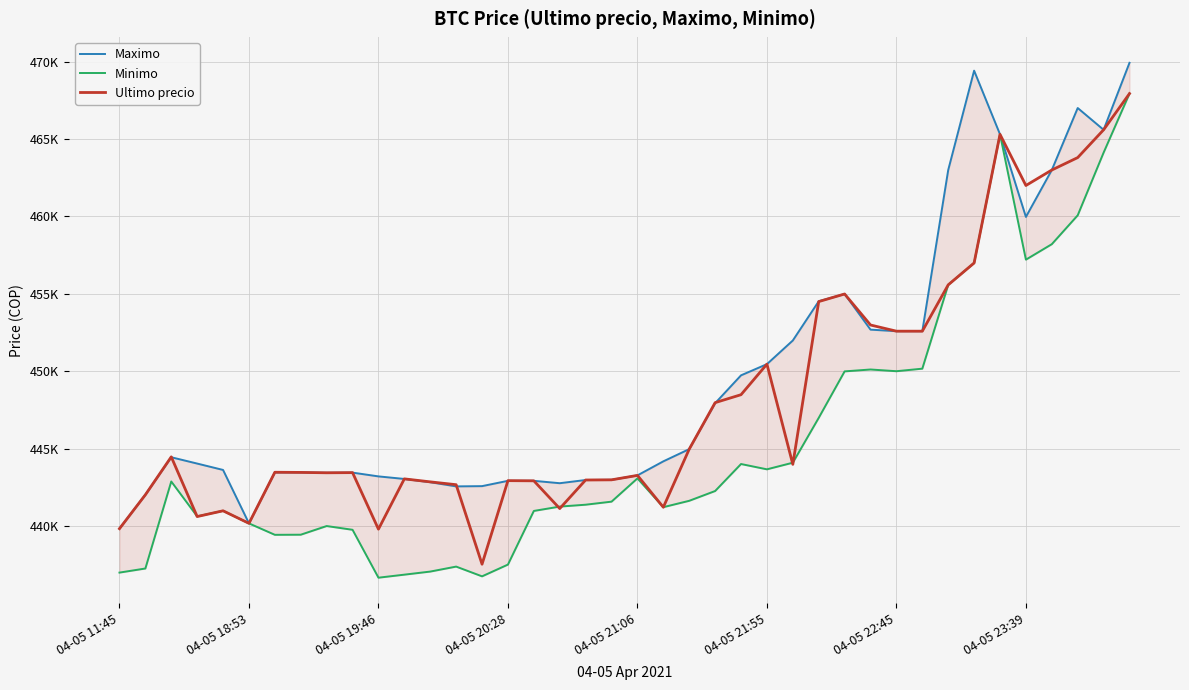

Rank the categories by Maximo value from lowest to highest.

04-05 11:45, 04-05 21:55, 04-05 18:53, 13, 14, 17, 12, 15, 16, 18, 19, 11, 10, 20, 8, 9, 04-05 22:45, 04-05 23:39, 04-05 21:06, 04-05 20:28, 21, 04-05 19:46, 22, 23, 24, 25, 26, 30, 31, 29, 27, 28, 35, 32, 36, 34, 38, 37, 33, 39